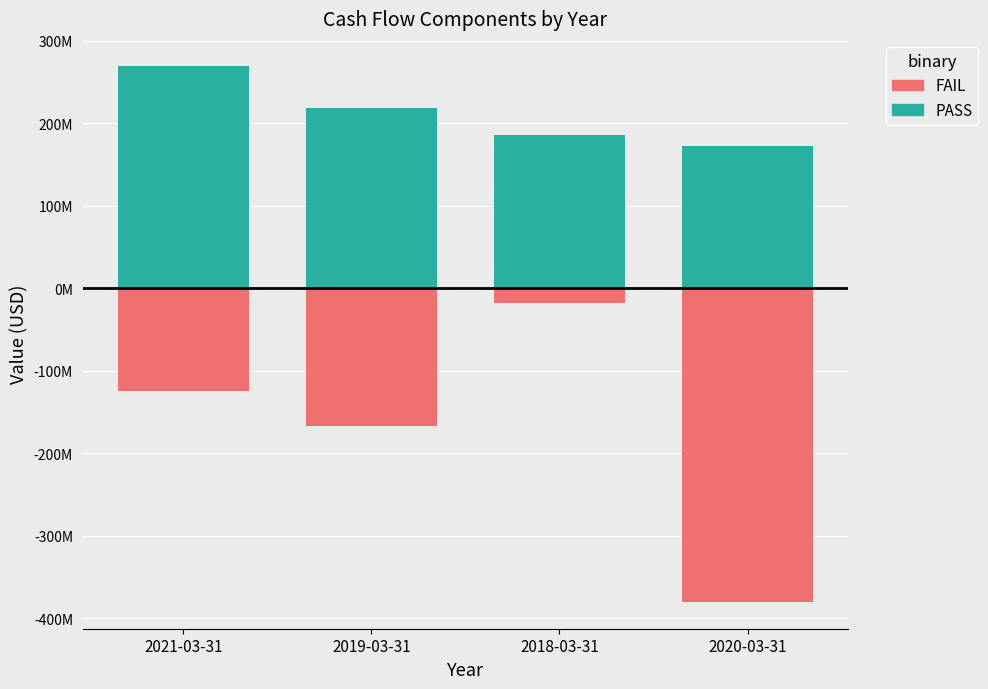

True or false: Negative (FAIL) has a value of -65036652 at 2021-03-31.

False